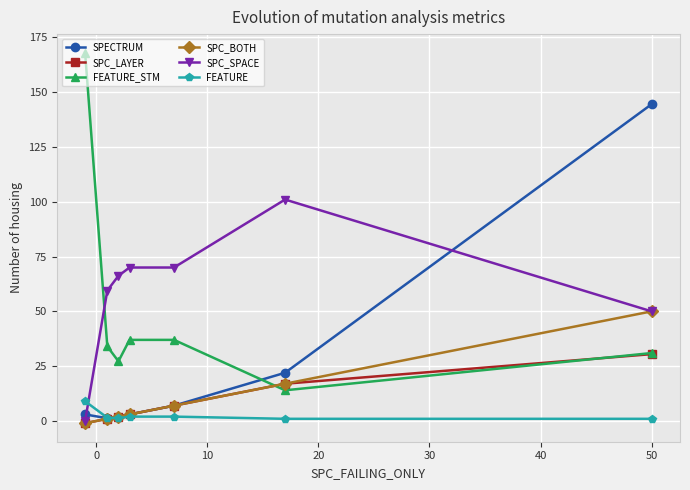

How many times do FEATURE_STM and SPECTRUM cross each other?

1